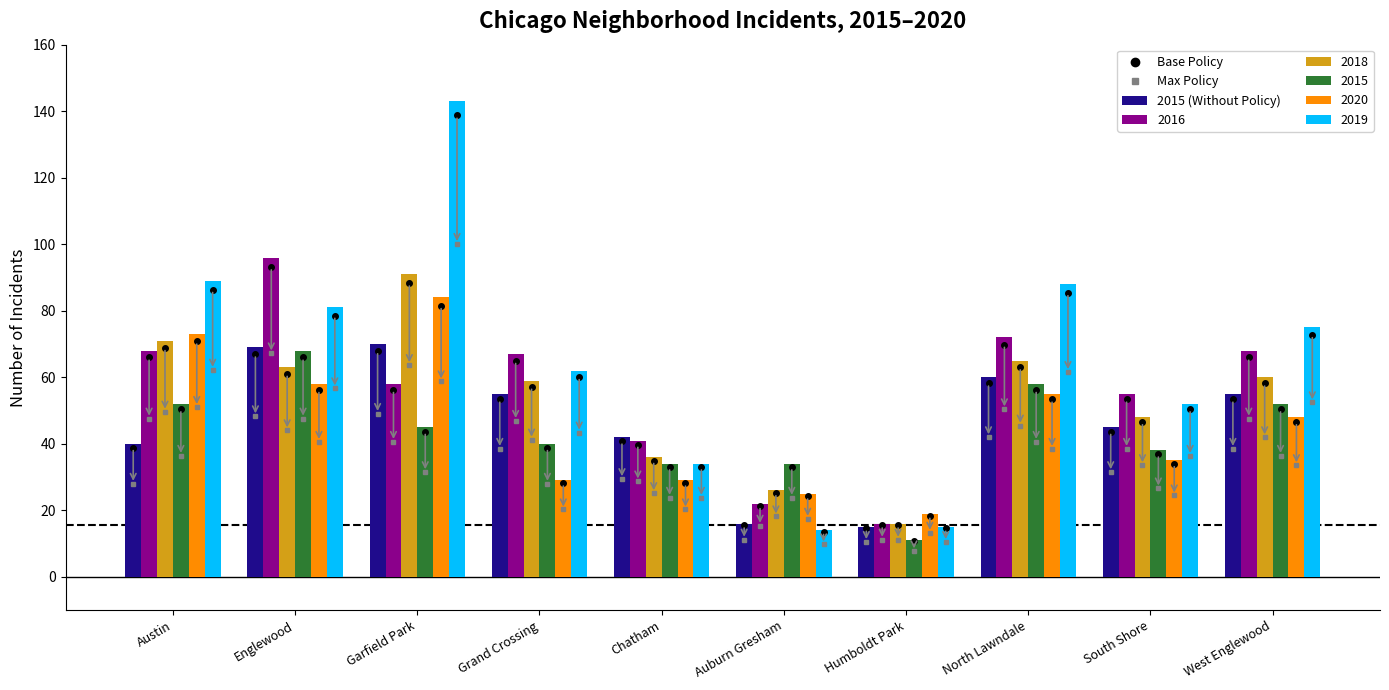

How many distinct data groups are displayed?

6